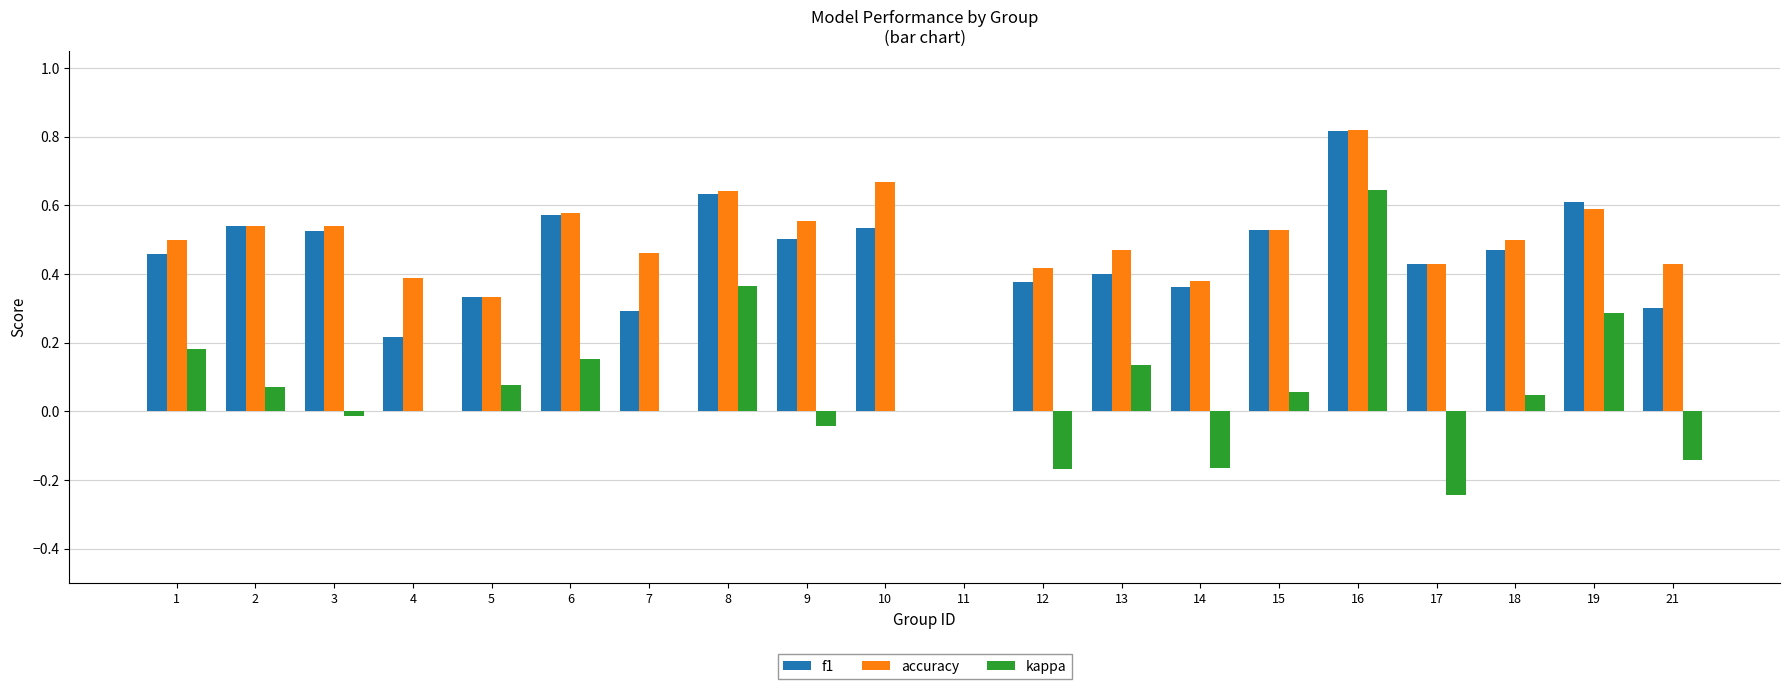

How many data points does each series have?

20